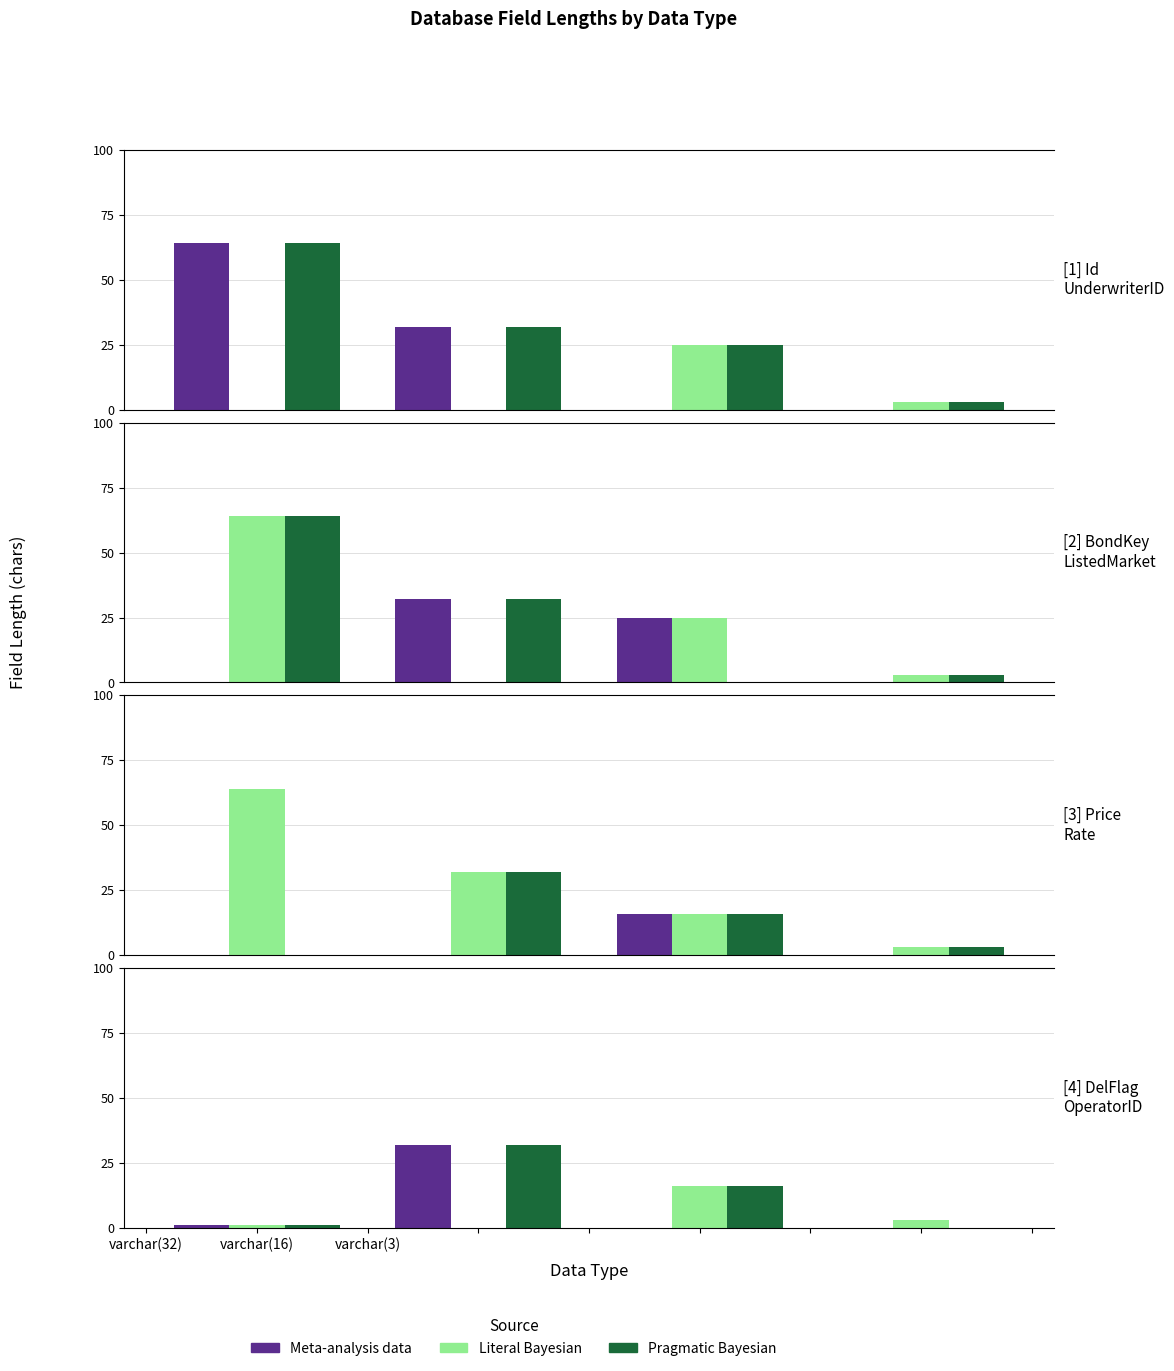

How many bars are there in each group?

3